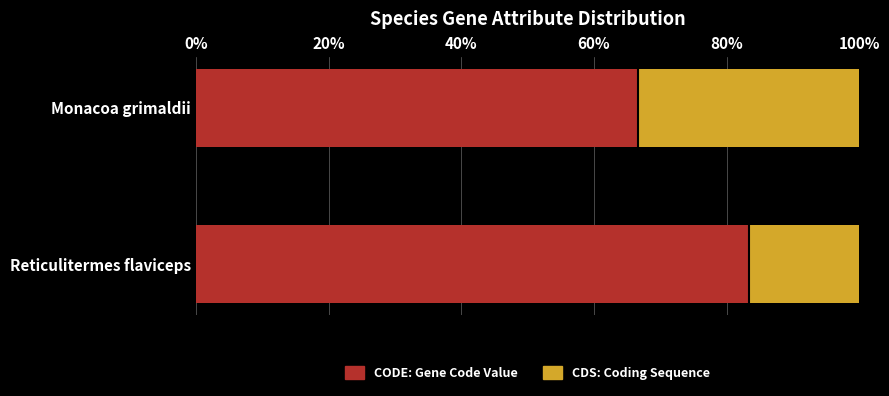

What is the total value across all series at Reticulitermes flaviceps?

100.0